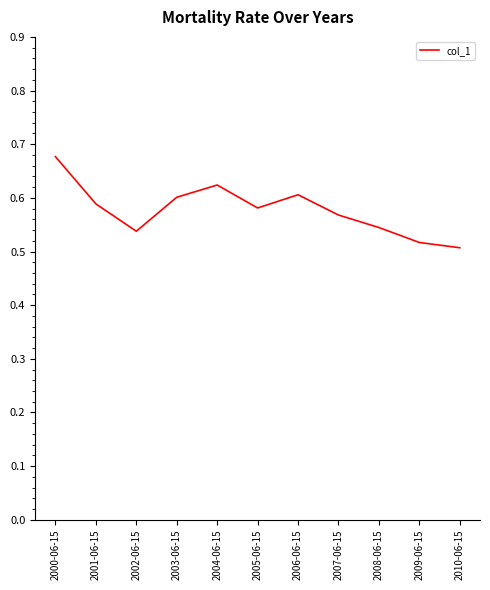

True or false: the data shows 0.6 at 2005-06-15.

True